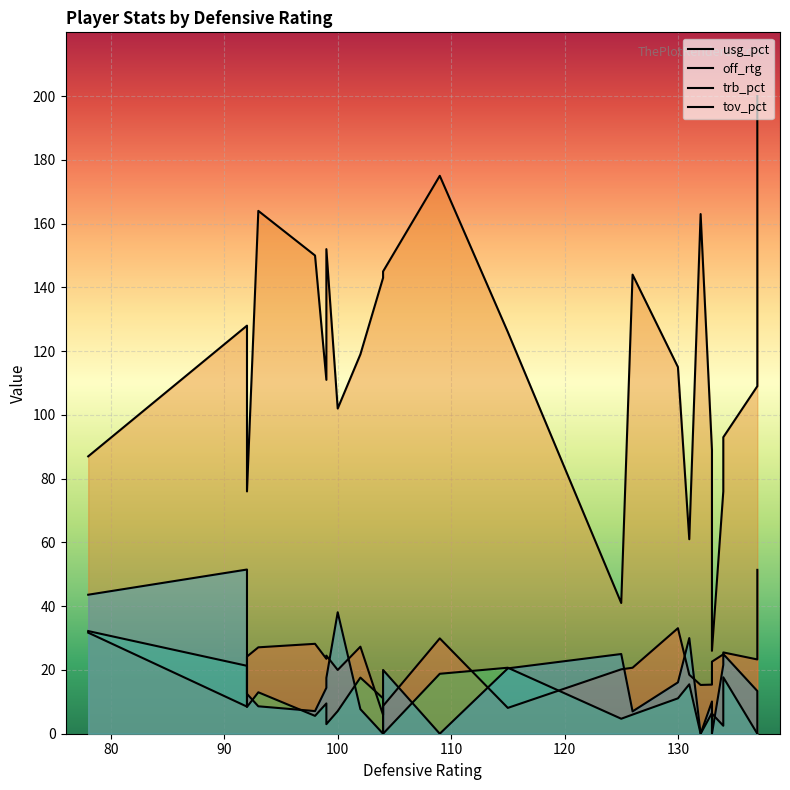

True or false: tov_pct and trb_pct intersect in this chart.

True